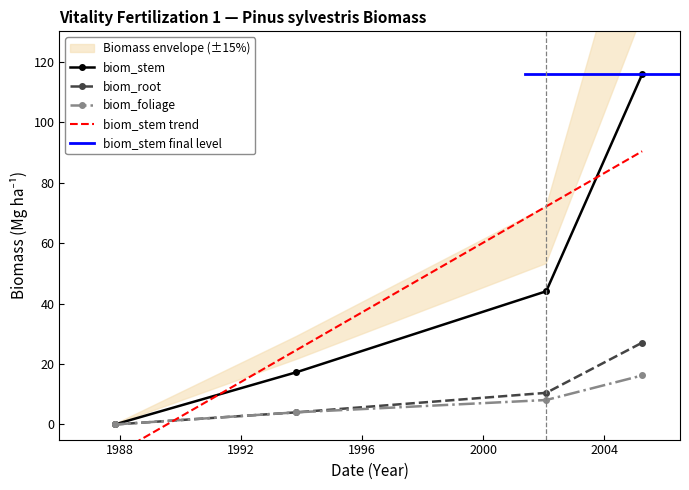

What is the approximate value of biom_stem at 2002-01-31?

44.0